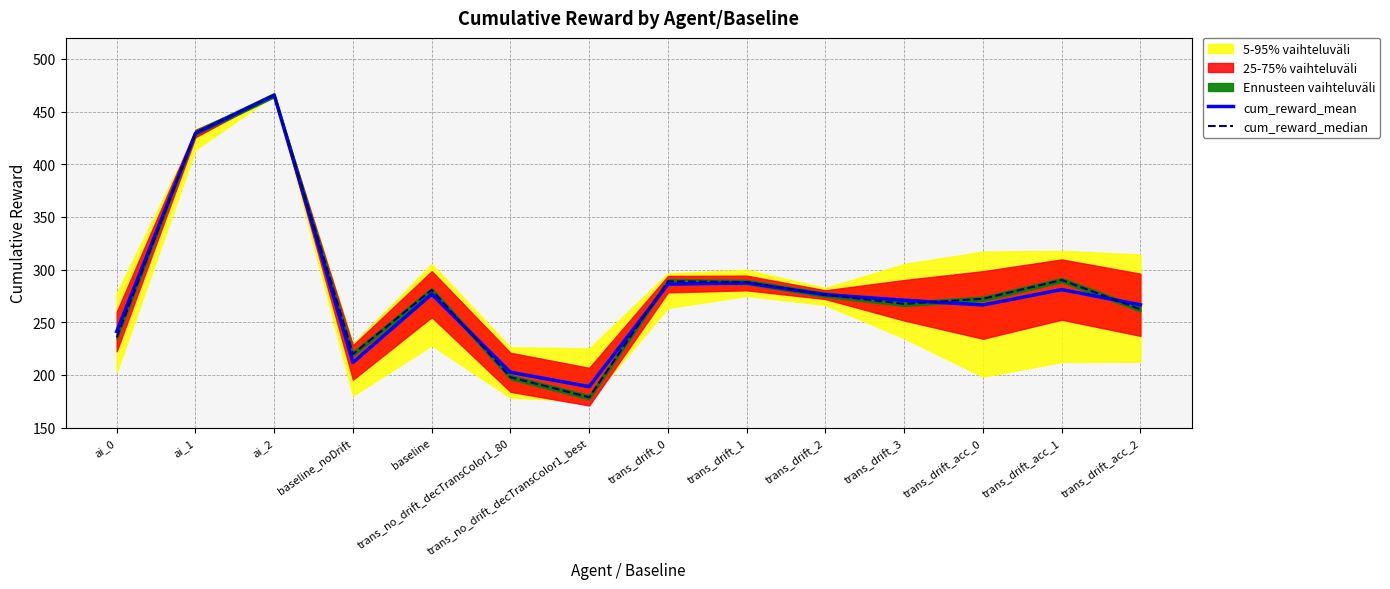

True or false: cum_reward_median has a value of 267.5 at trans_drift_3.

True